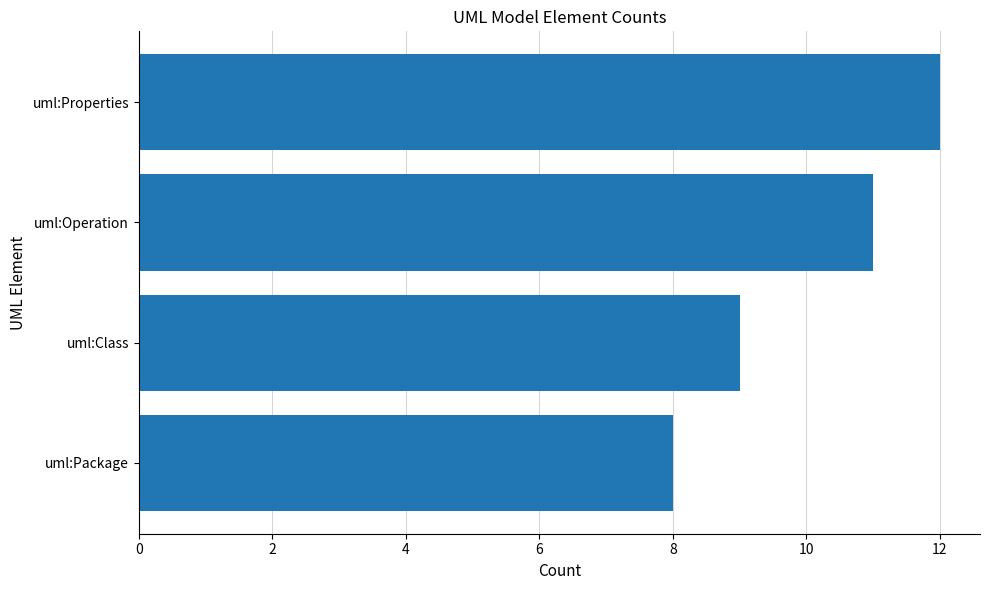

Which label corresponds to the largest value in the chart?

uml:Properties